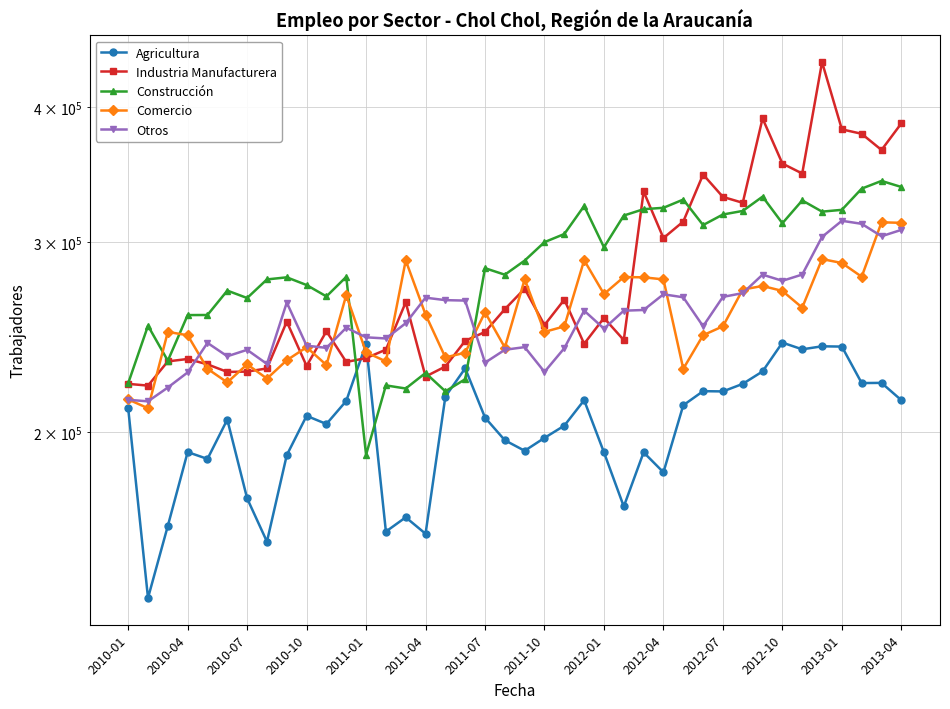

What is the smallest value displayed?

140212